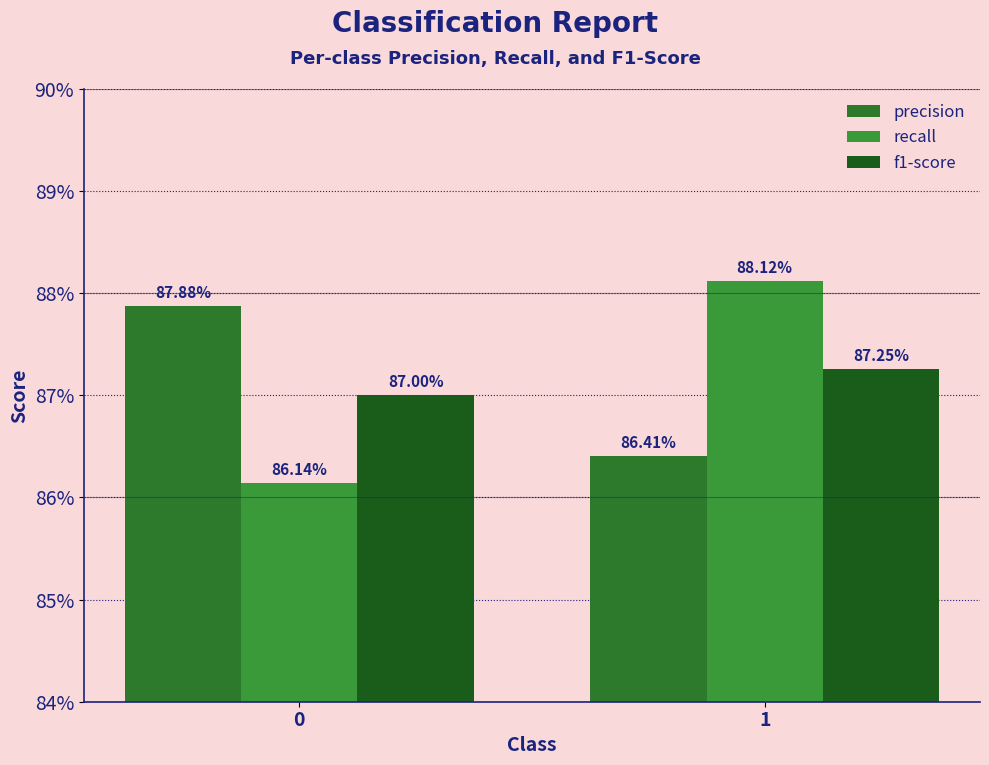

Are the bars horizontal?

No